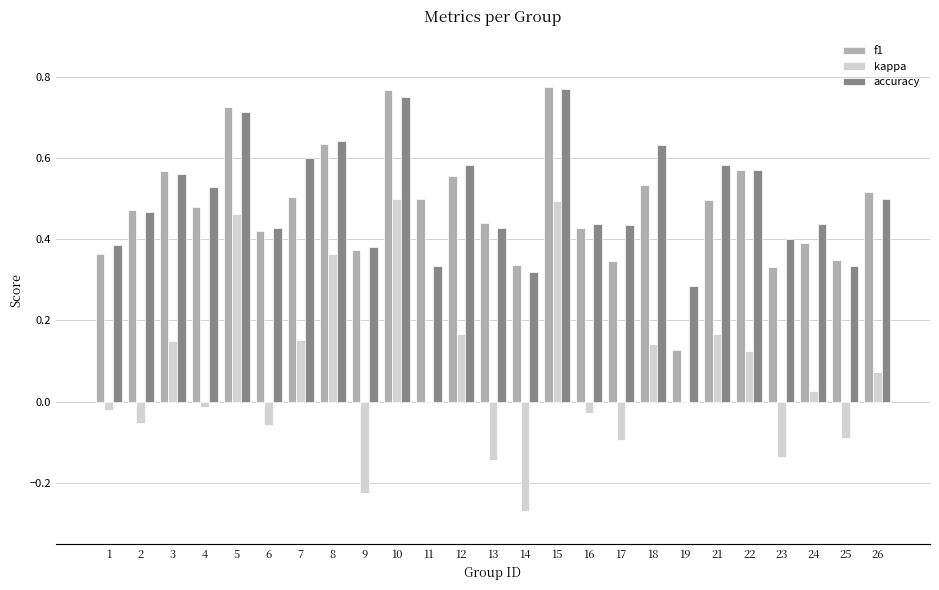

True or false: accuracy has a value of 0.4 at 24.

True